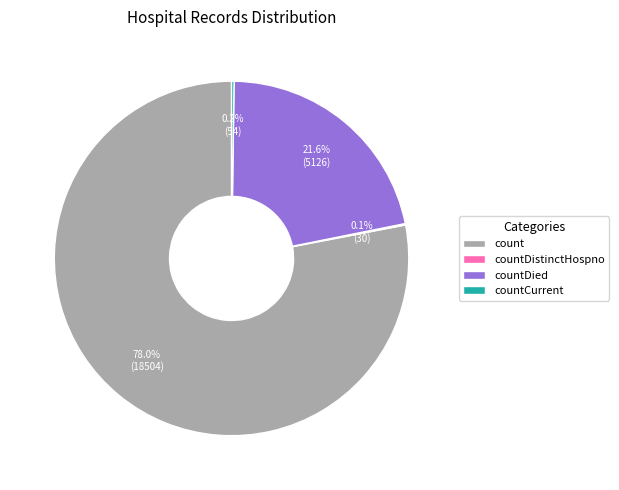

Is the sum of countDied and count greater than half?

Yes